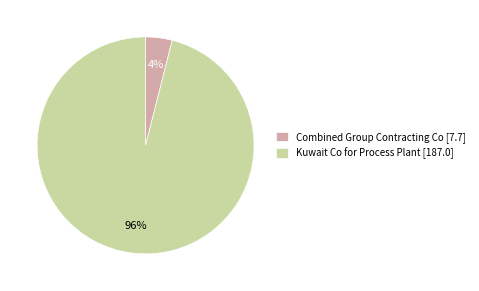

Which category has the biggest portion of the pie?

Kuwait Co for Process Plant [187.0]